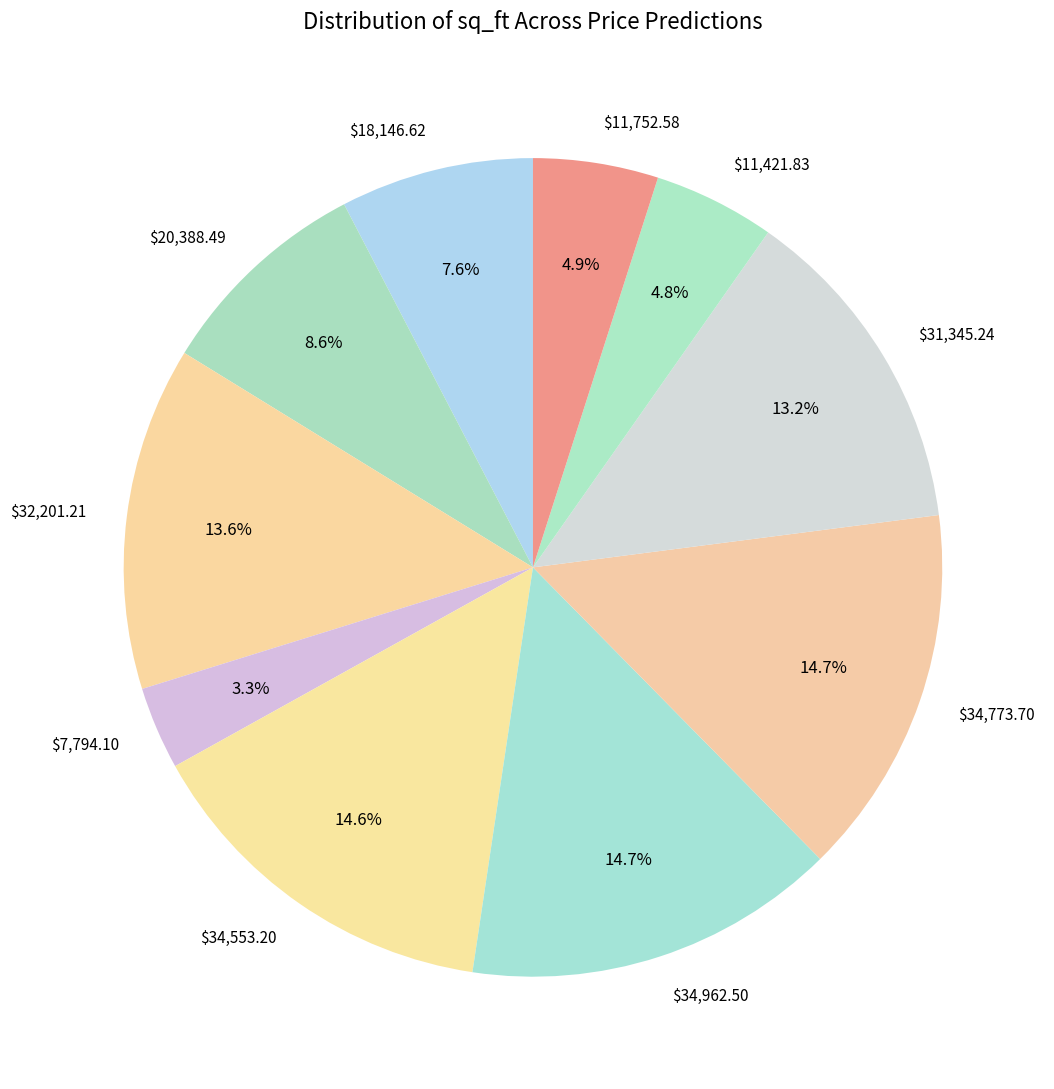

Is there any slice that represents more than half of the pie?

No